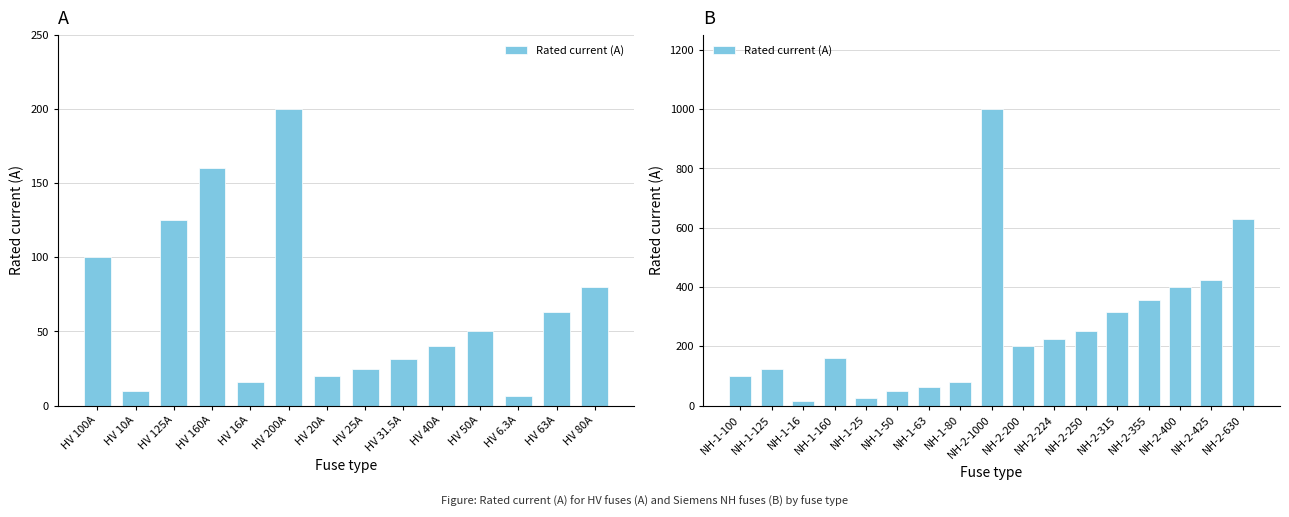

Where is the data nearest to the value 508?

NH-2-425